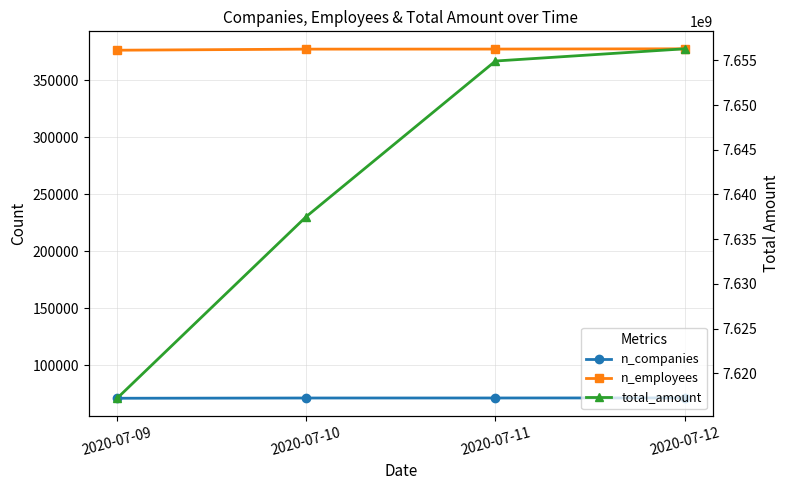

List the series in order of their peak value, highest first.

total_amount, n_employees, n_companies